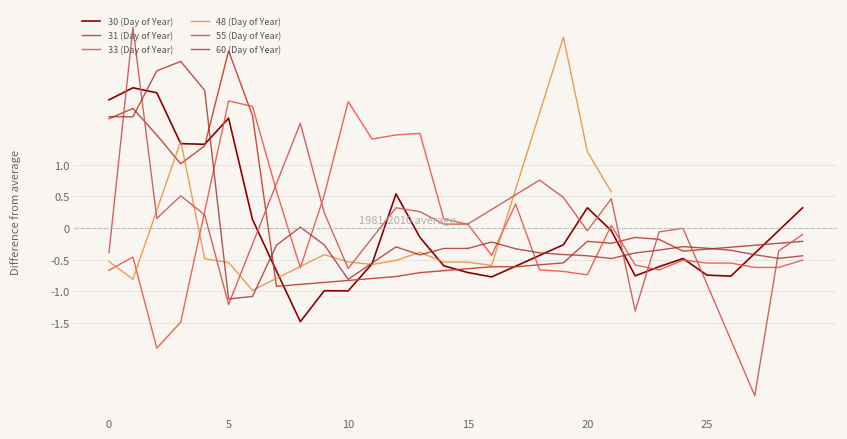

True or false: 33 (Day of Year) has more than 1 interior local peaks.

True